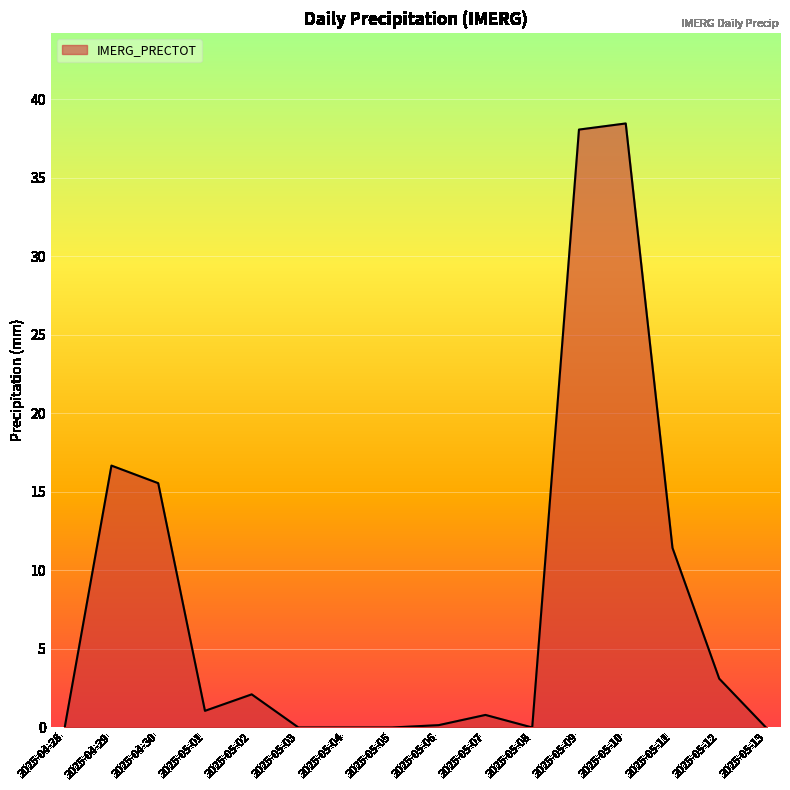

What position from the right is 2025-05-02?

12